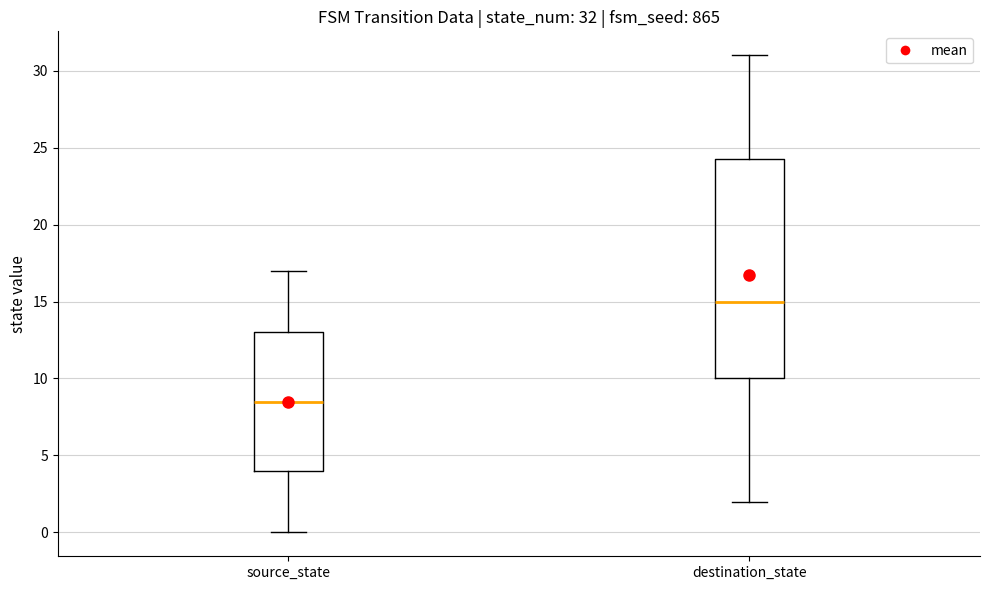

Comparing the boxes themselves (not the whiskers), which one is the tallest?

destination_state